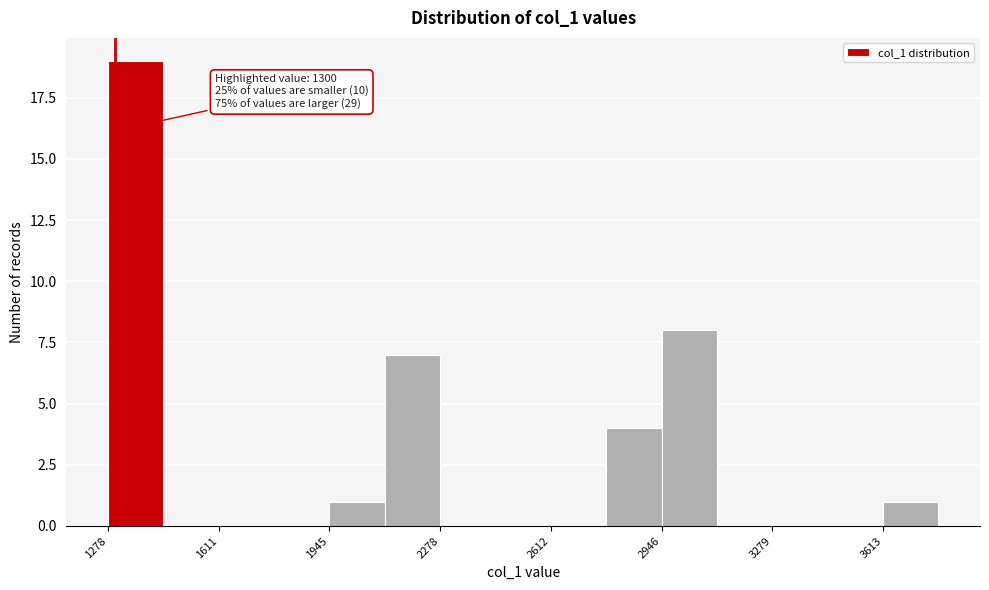

Read against the x-axis, roughly where is the centre of the tallest bar?

1350